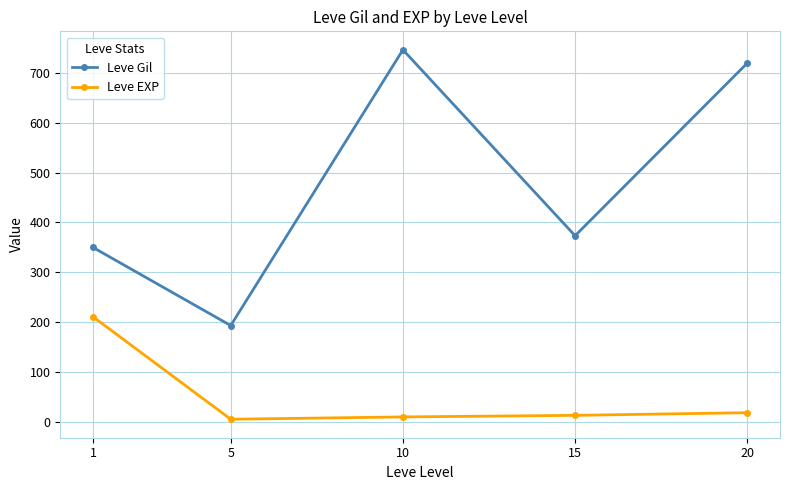

What value does the Leve EXP series have at 10?

9.5